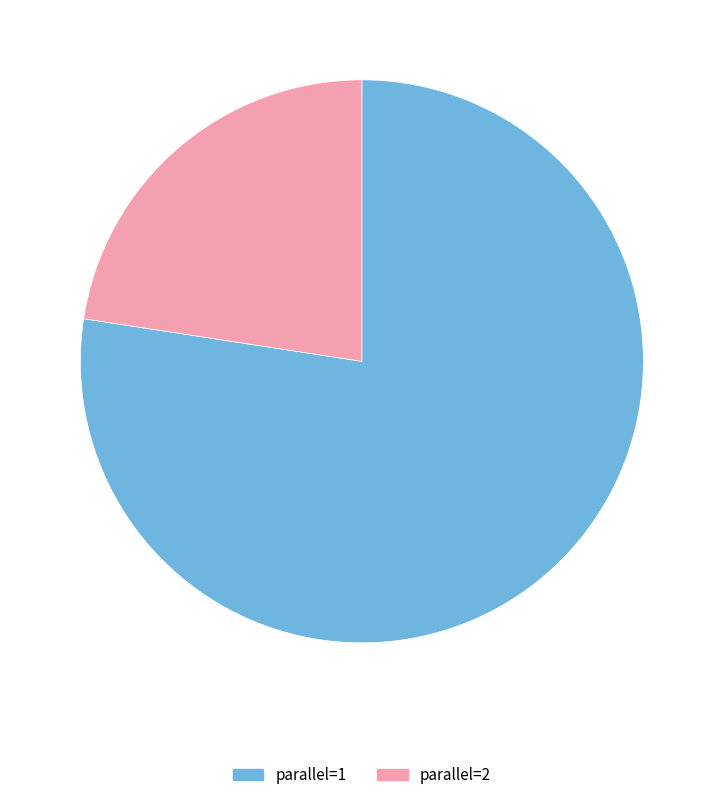

Does any single category account for the majority?

Yes